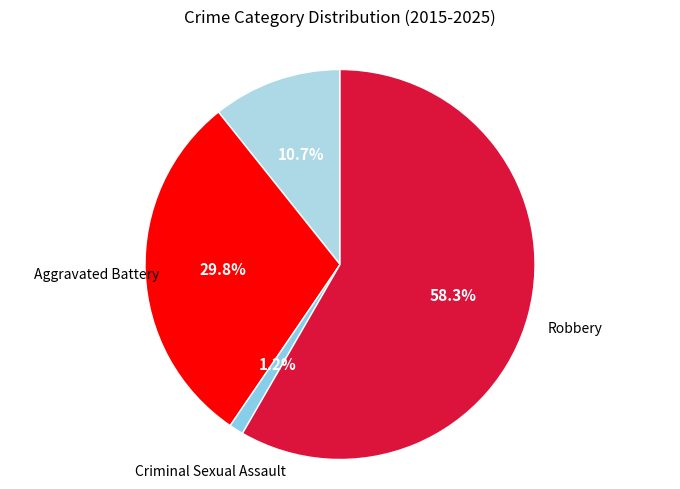

Which has a higher value, Aggravated Battery or Criminal Sexual Assault?

Aggravated Battery